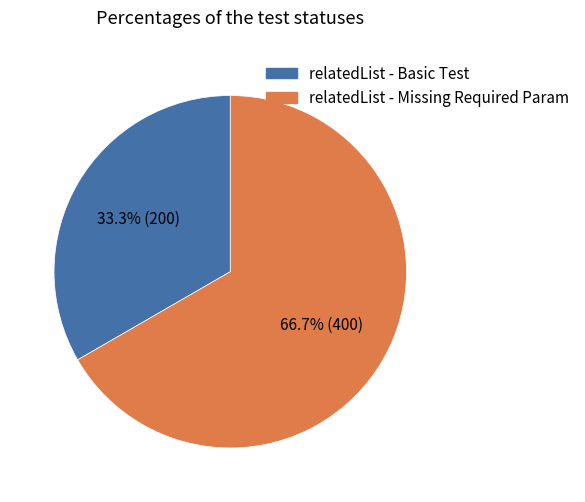

How many segments does this pie chart have?

2